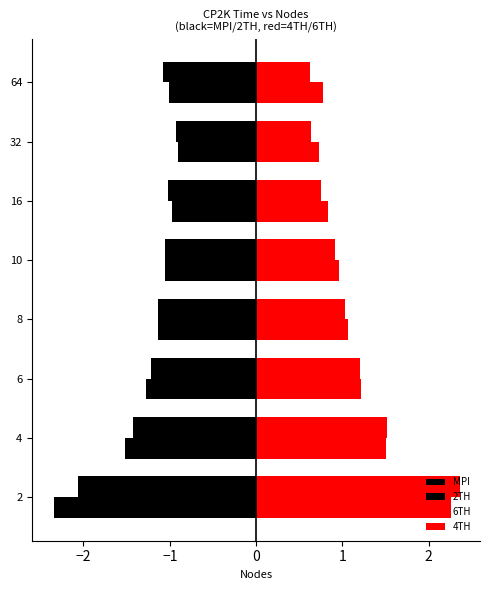

How many data points in 6TH are less than 1?

4